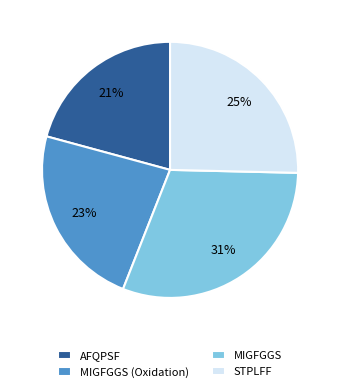

To the nearest percent, what portion does MIGFGGS represent?

31%